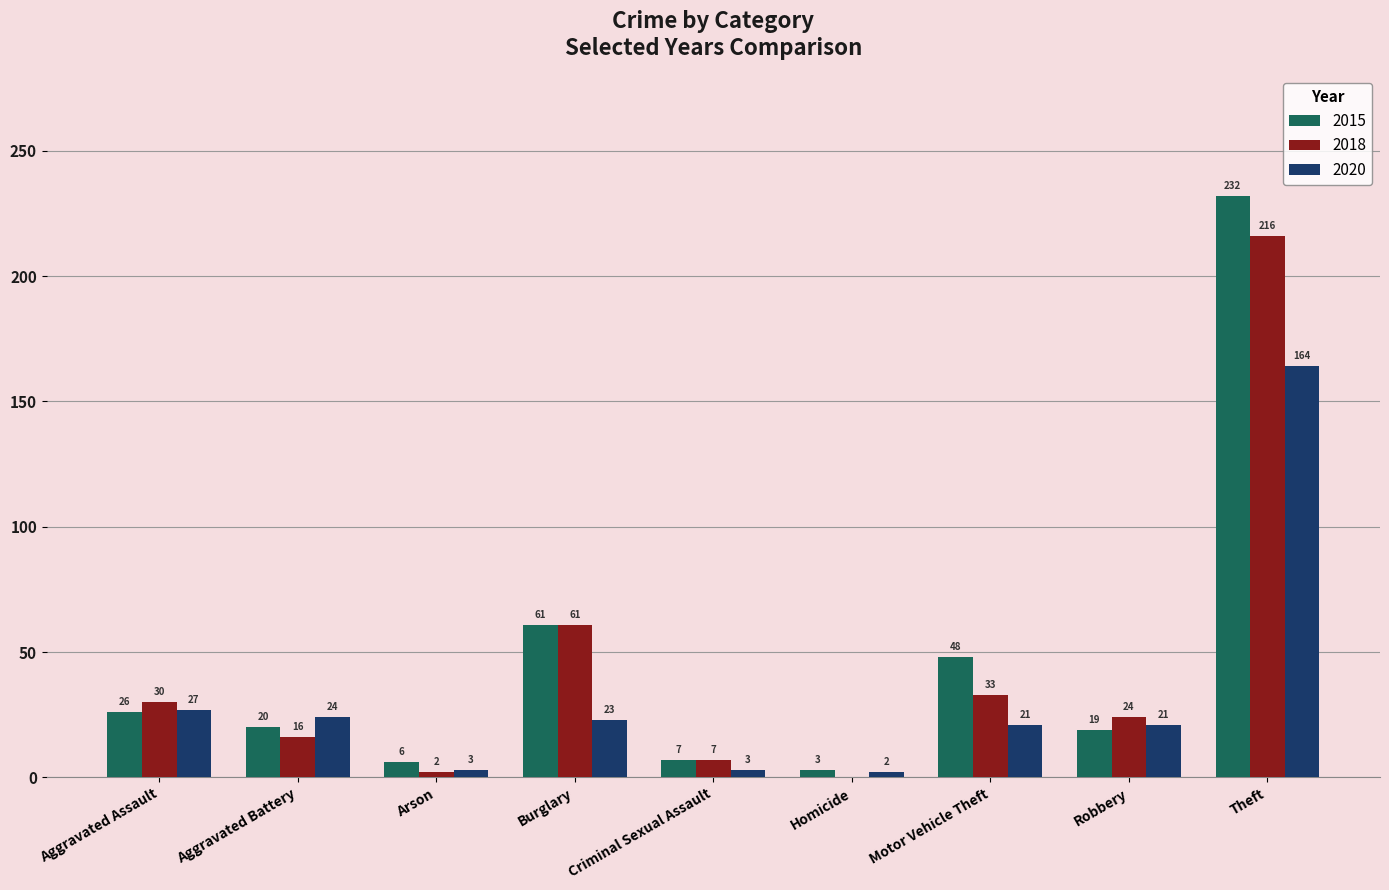

Which series changed the most between Aggravated Assault and Motor Vehicle Theft?

2015